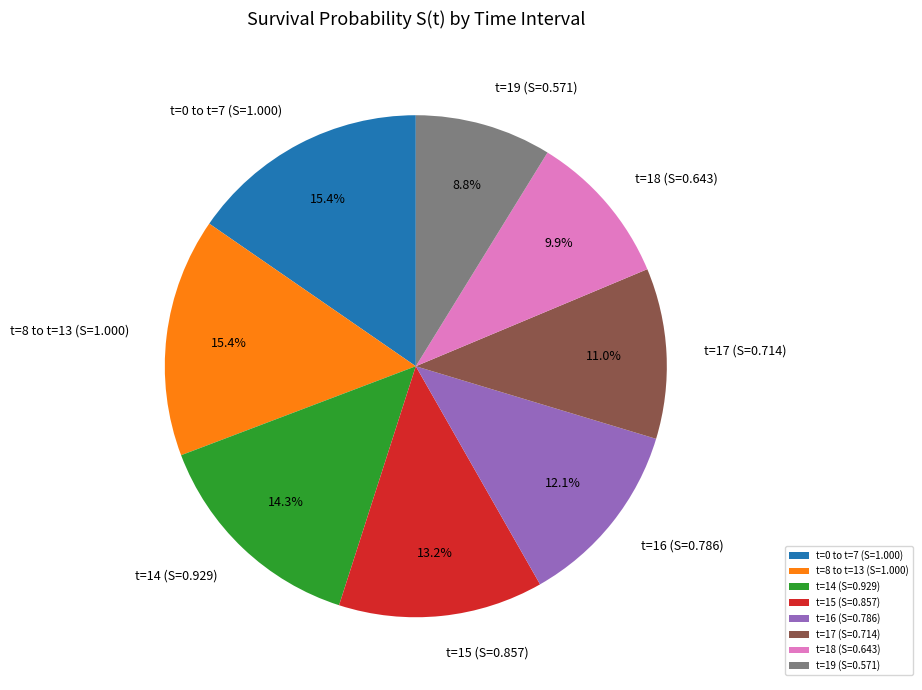

What is the smallest slice in the pie chart?

t=19 (S=0.571)